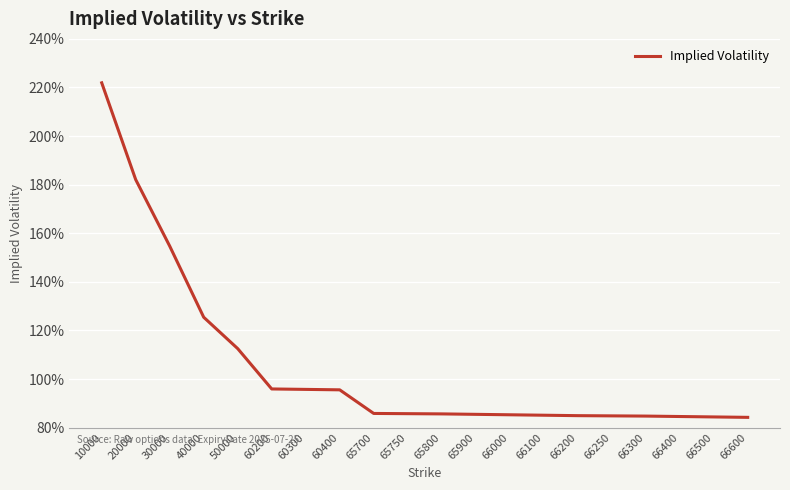

Which has a higher value, 30000 or 65900?

30000